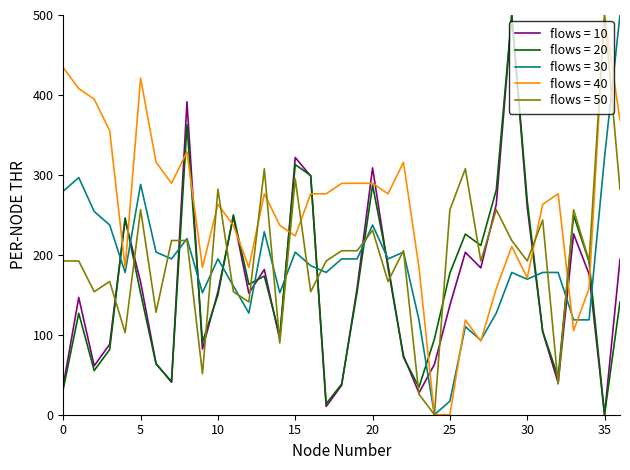

True or false: flows = 10 has more than 0 points higher than both neighbors.

True